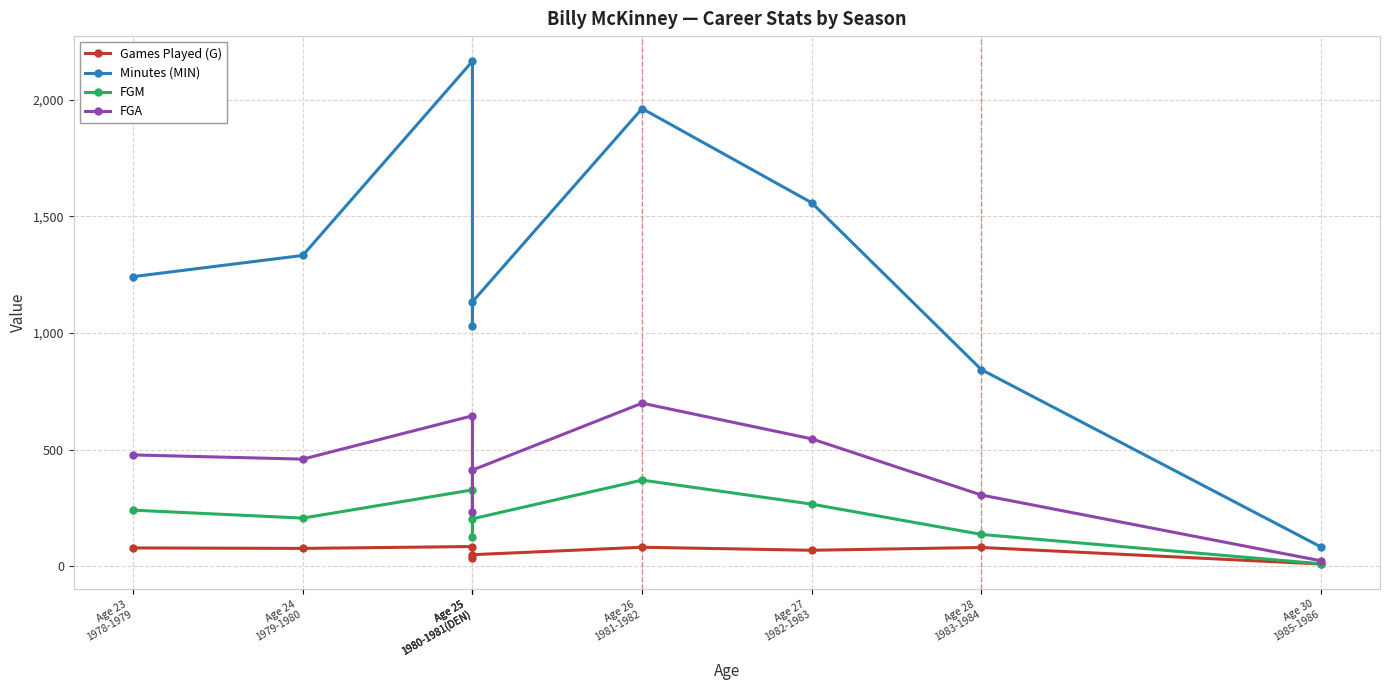

True or false: FGM and Games Played (G) intersect in this chart.

False